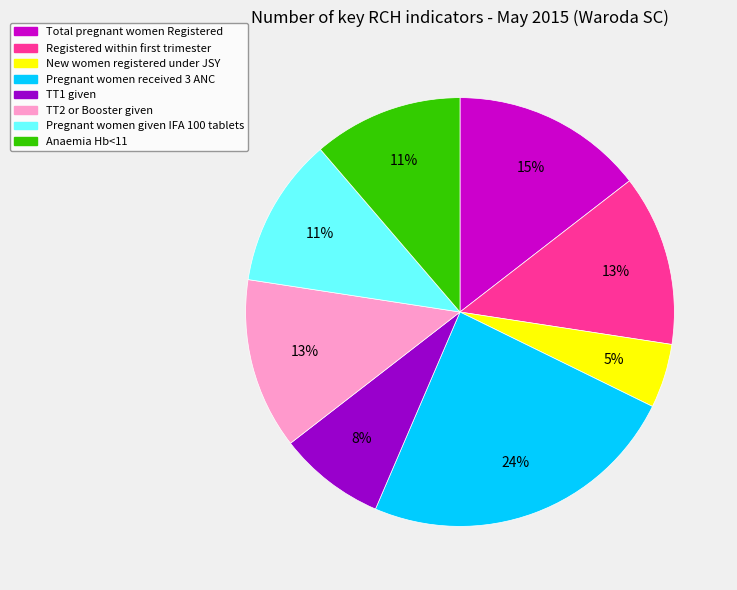

Is there any slice that represents more than half of the pie?

No